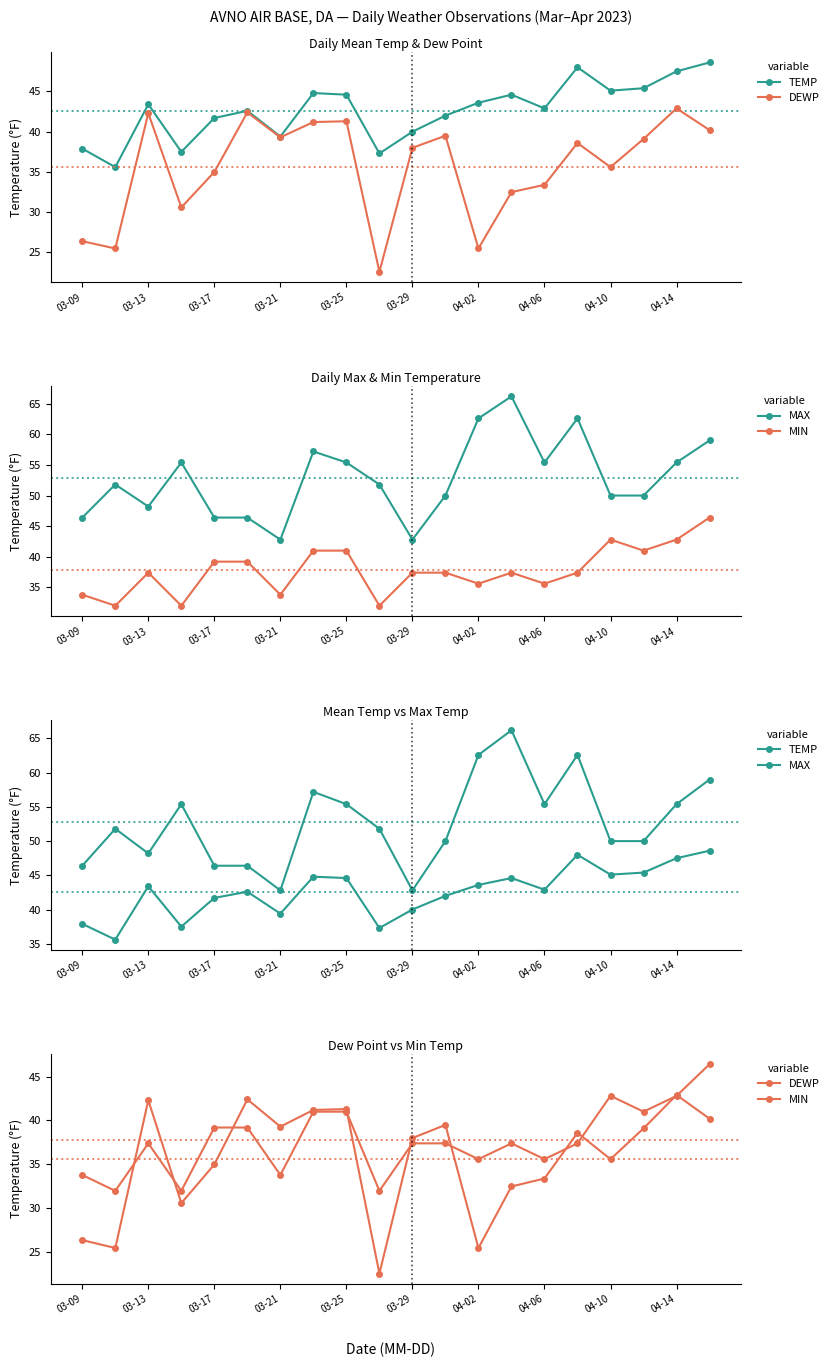

How many lines are shown in the chart?

4